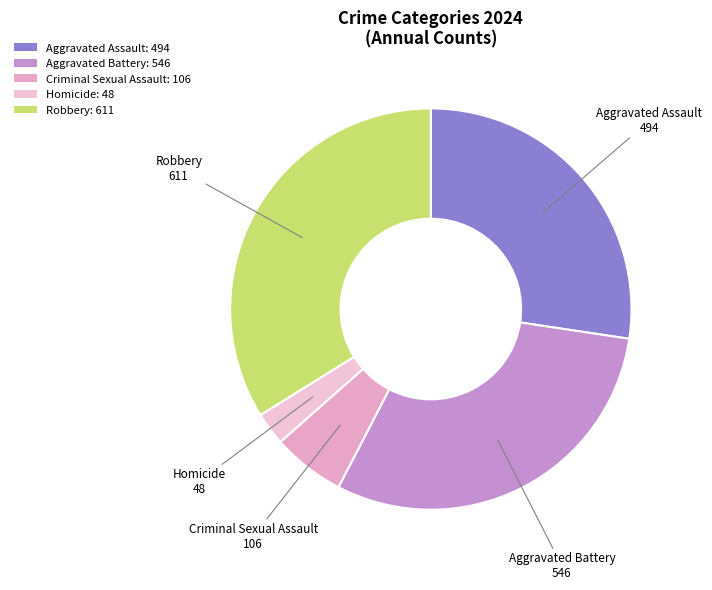

Rank the categories by value from highest to lowest.

Robbery, Aggravated Battery, Aggravated Assault, Criminal Sexual Assault, Homicide